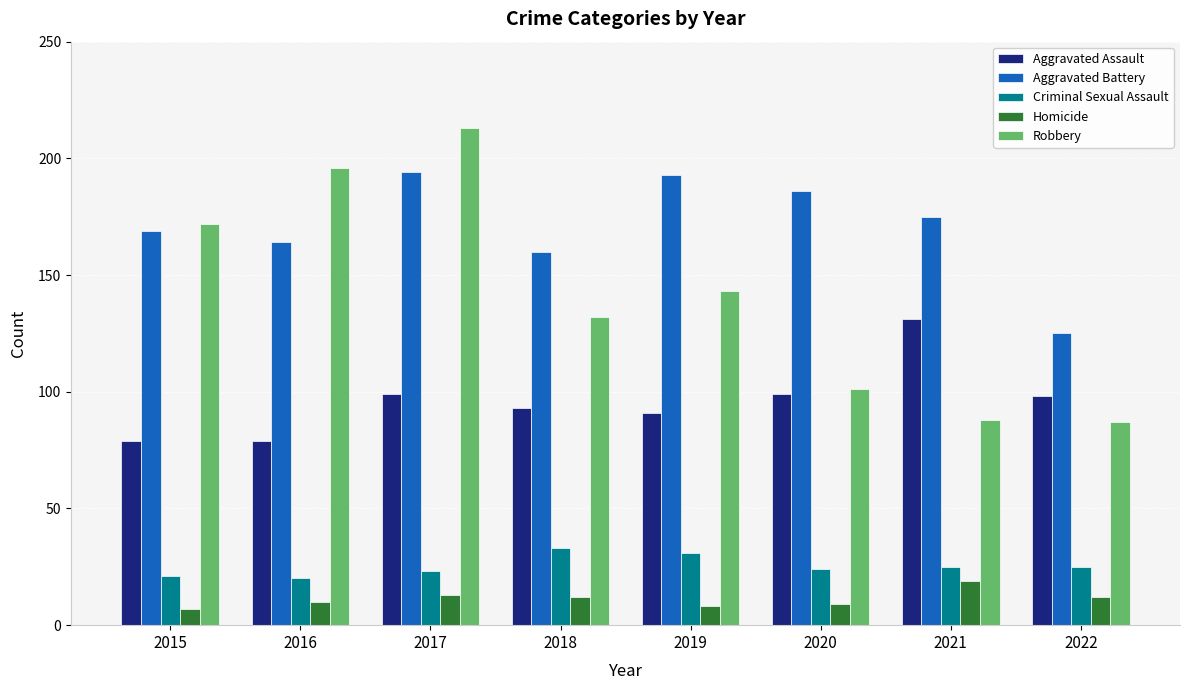

The value of Criminal Sexual Assault at 2015 is 32. True or false?

False